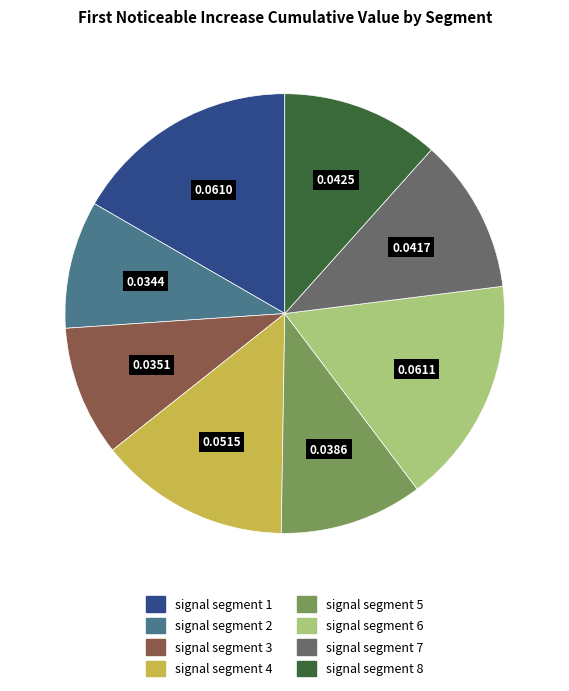

Which has a higher value, signal segment 6 or signal segment 8?

signal segment 6